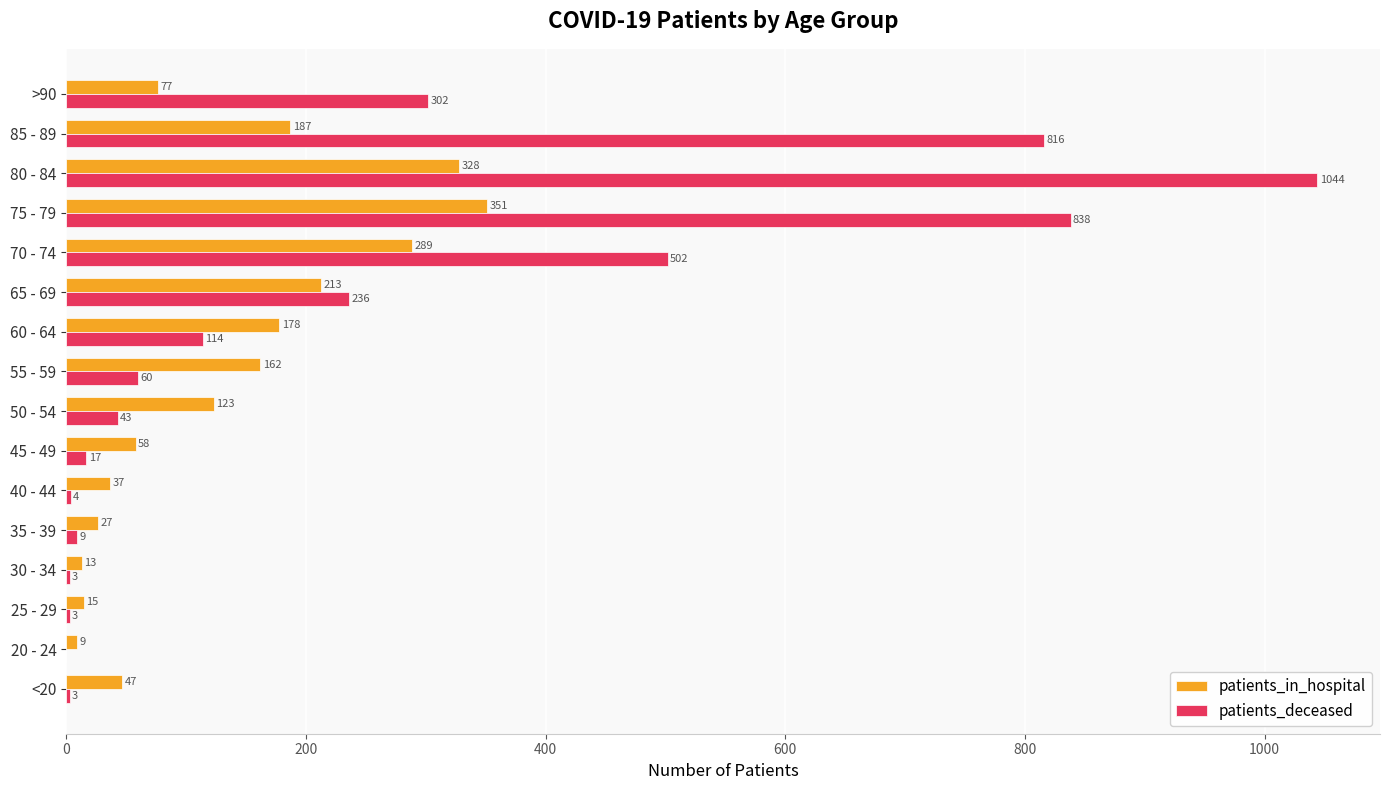

Between 45 - 49 and 70 - 74, which series saw the biggest shift?

patients_deceased